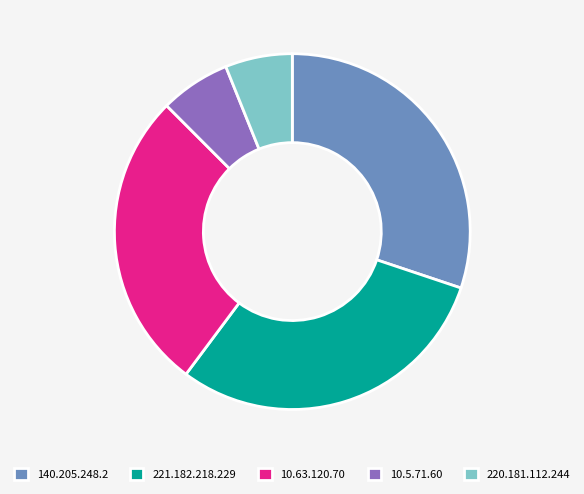

Approximately how many times larger is the value at 140.205.248.2 compared to 10.63.120.70?

1.1